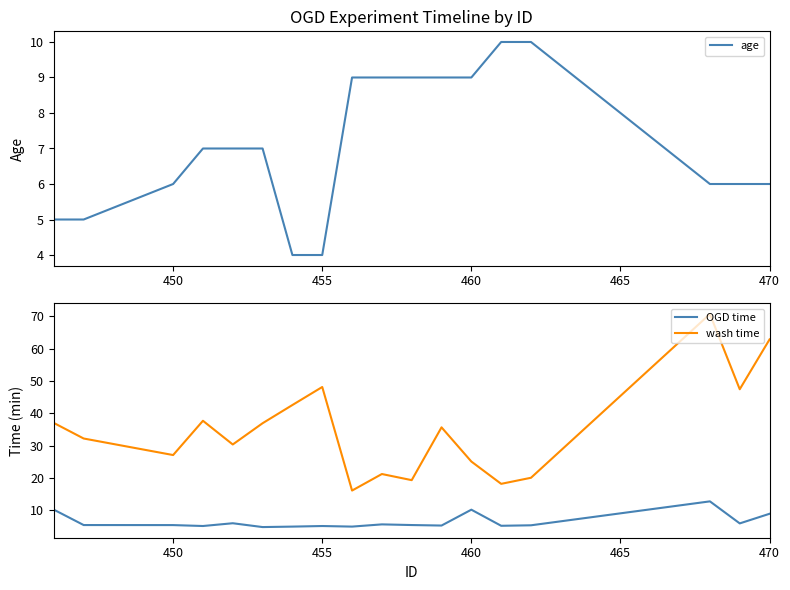

How many interior local peaks does the OGD time series have?

5